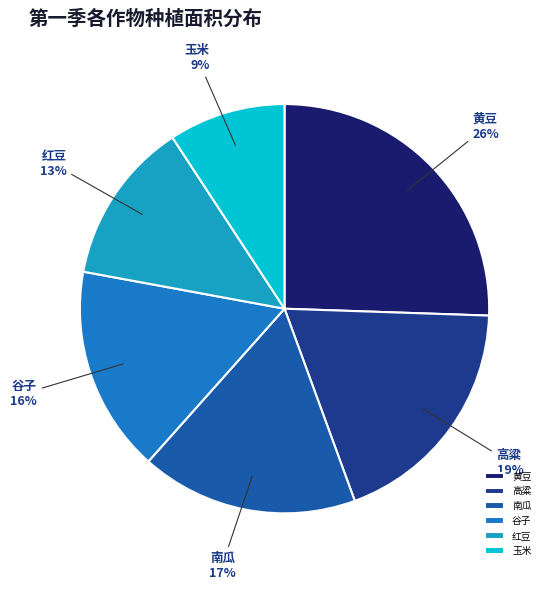

Is the sum of 高粱 and 红豆 greater than half?

No